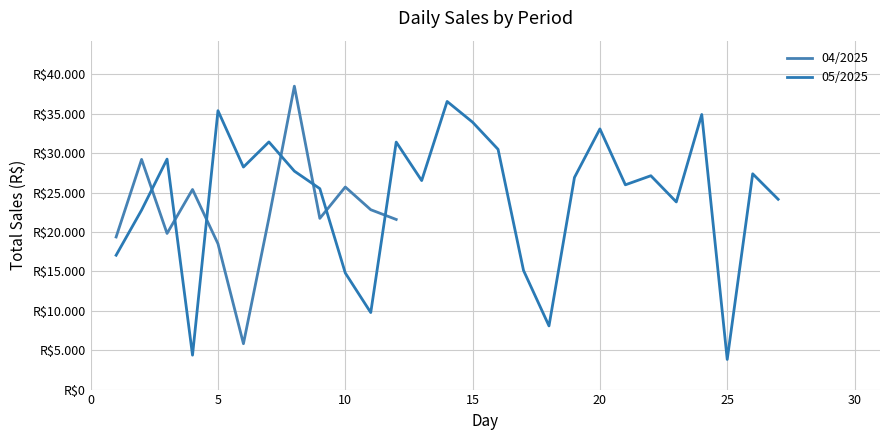

Rank the series at 5 from lowest to highest value.

04/2025, 05/2025